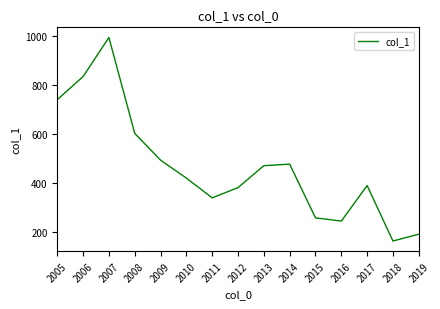

Where is the first local minimum?

2011